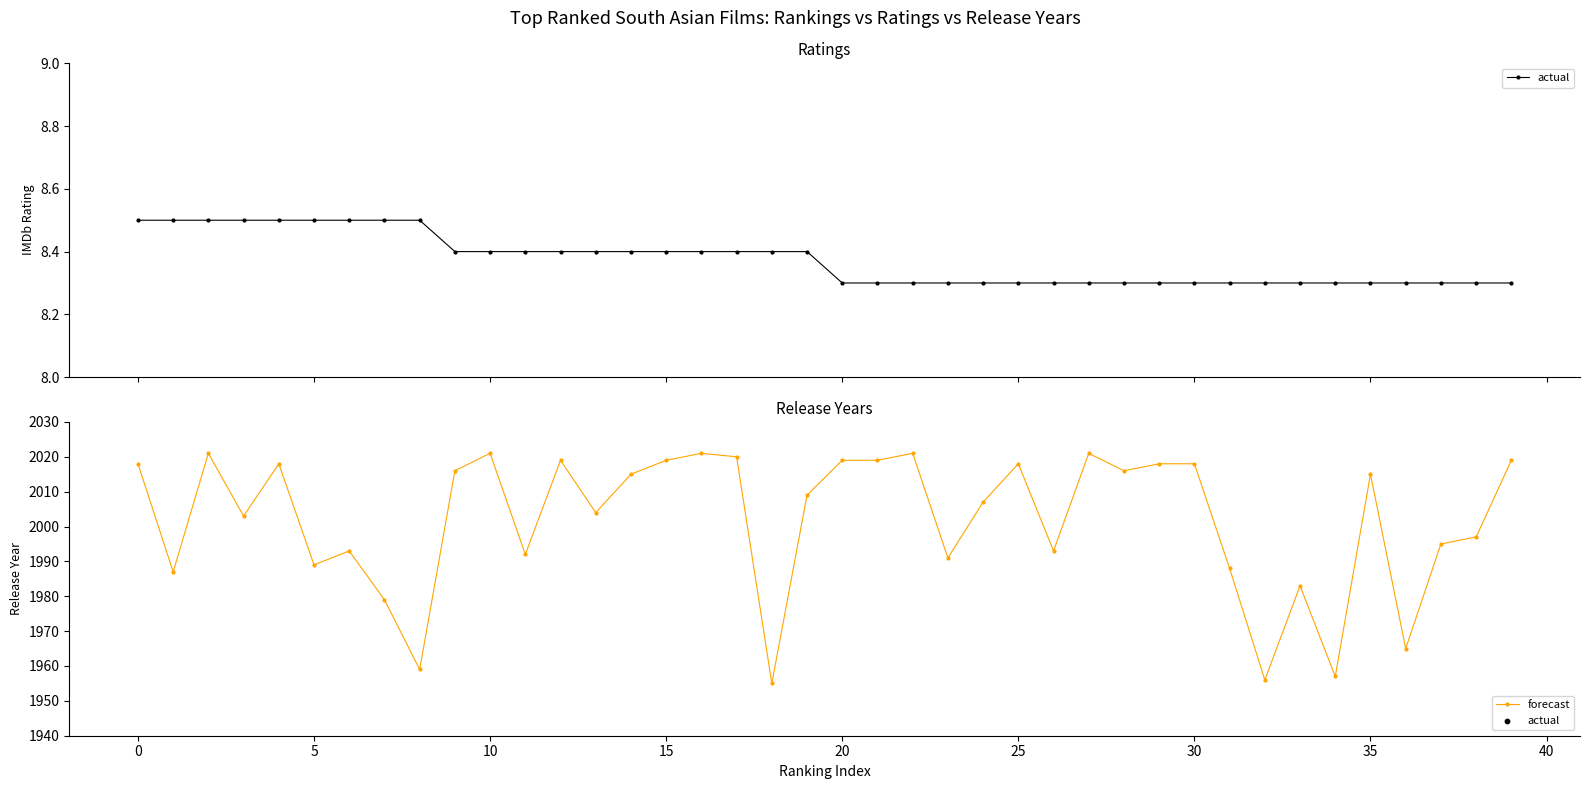

True or false: forecast has a value of 838 at 20.

False